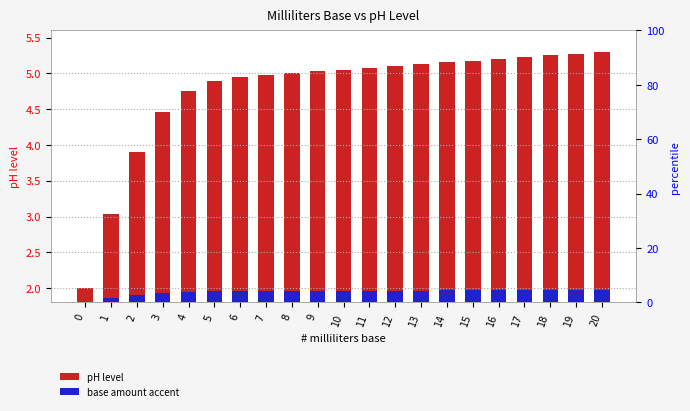

How many data points does each series have?

21